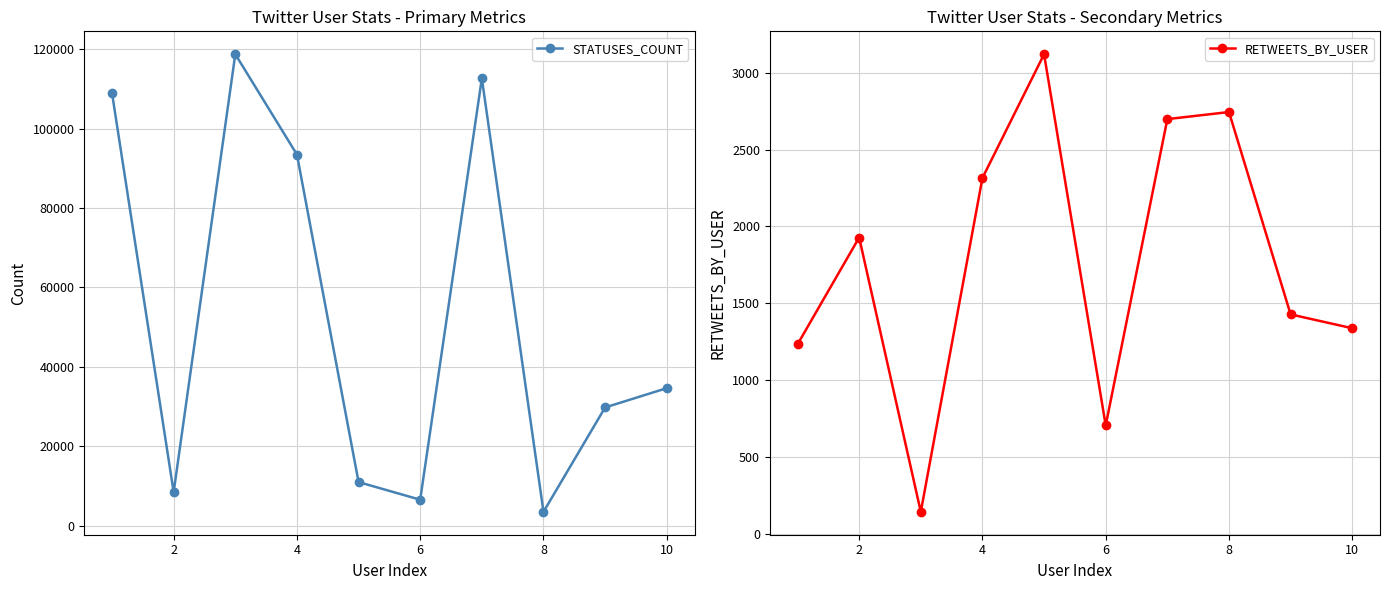

Reading right to left, list all the values displayed in this chart.

STATUSES_COUNT: 34617	29760	3471	112636	6521	10968	93449	118715	8425	108934
RETWEETS_BY_USER: 1338	1428	2744	2698	706	3120	2315	144	1928	1233